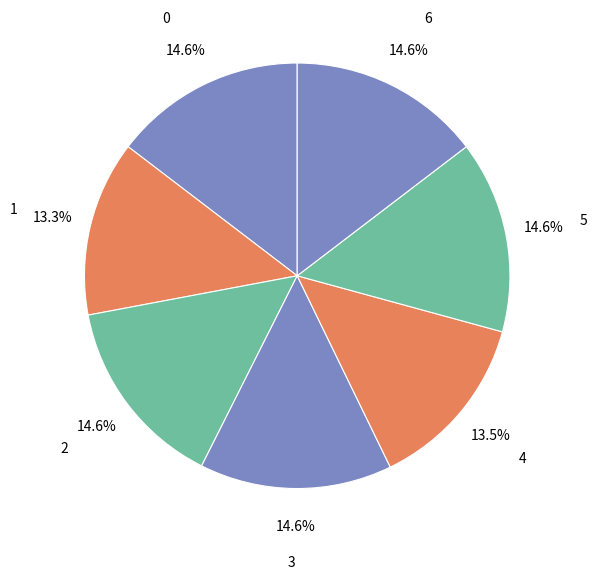

How many segments does this pie chart have?

7